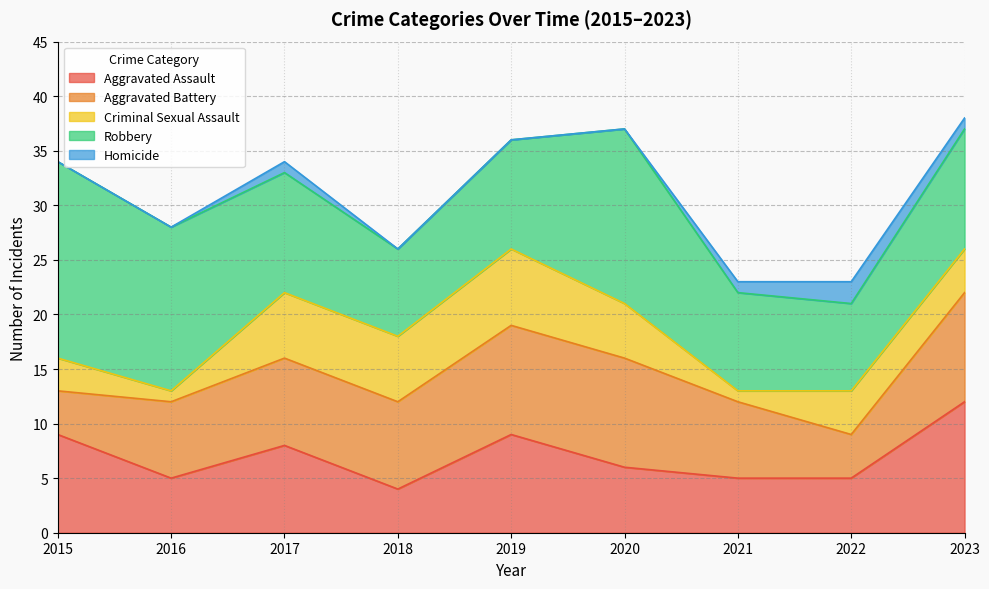

The Homicide series shows 1 at 2022. True or false?

False